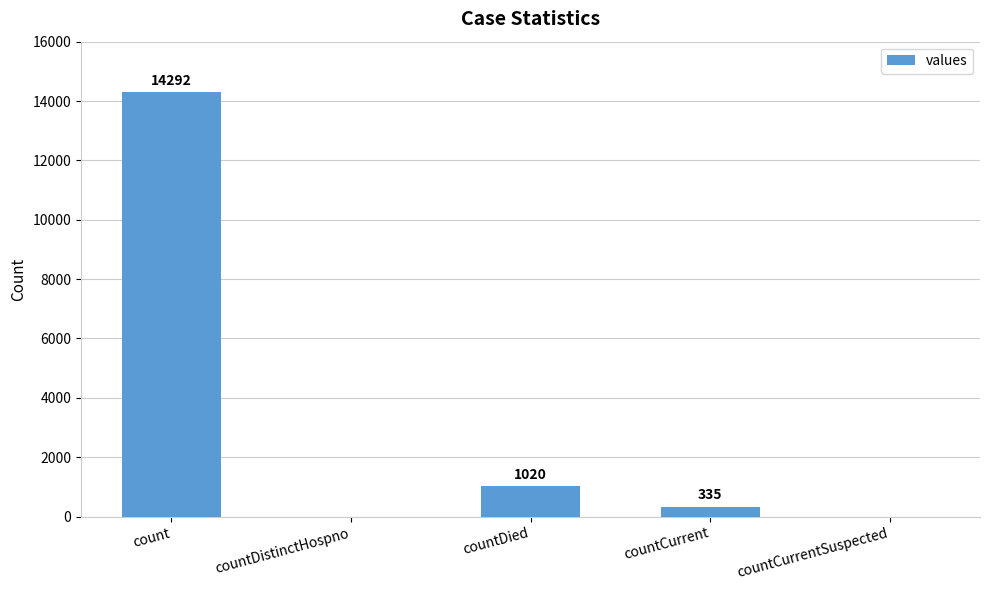

At which label does the data first exceed 335?

count